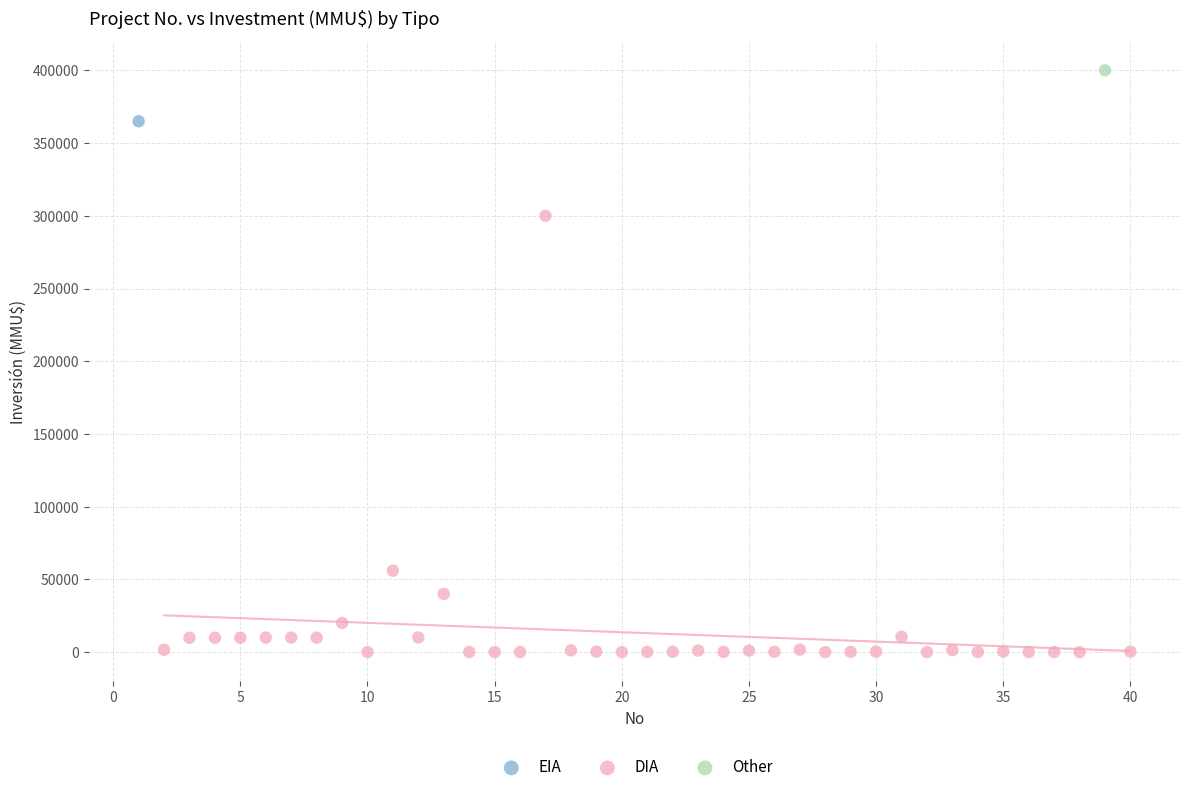

What are all the series names shown in the legend?

EIA, DIA, Other